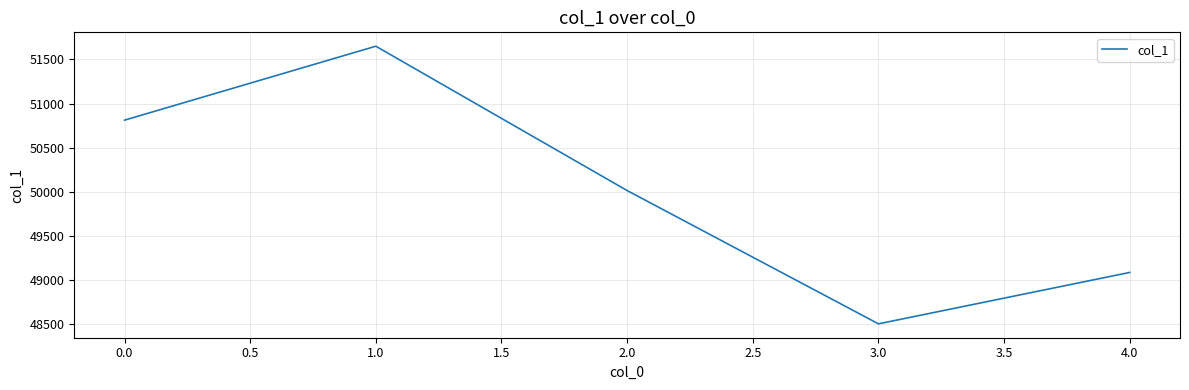

Reading left to right, extract all data points from this chart.

50813	51650	50016	48507	49089